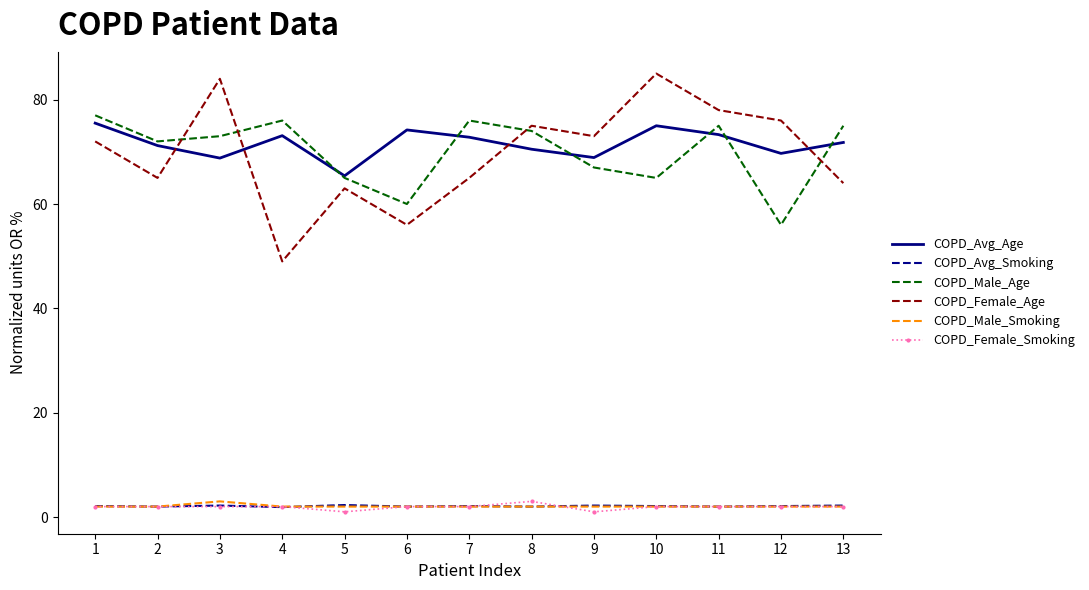

What is the spread (max minus min) of values at 11?

76.0